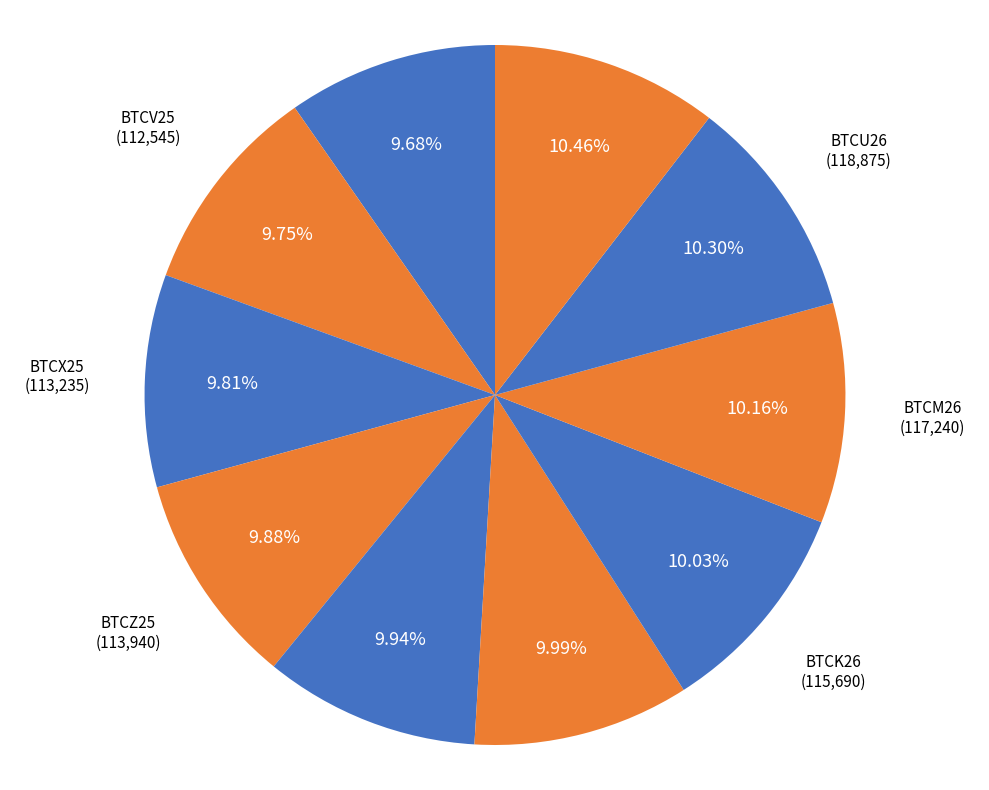

Approximately how many times larger is the value at BTCG26 compared to BTCU26?

1.0